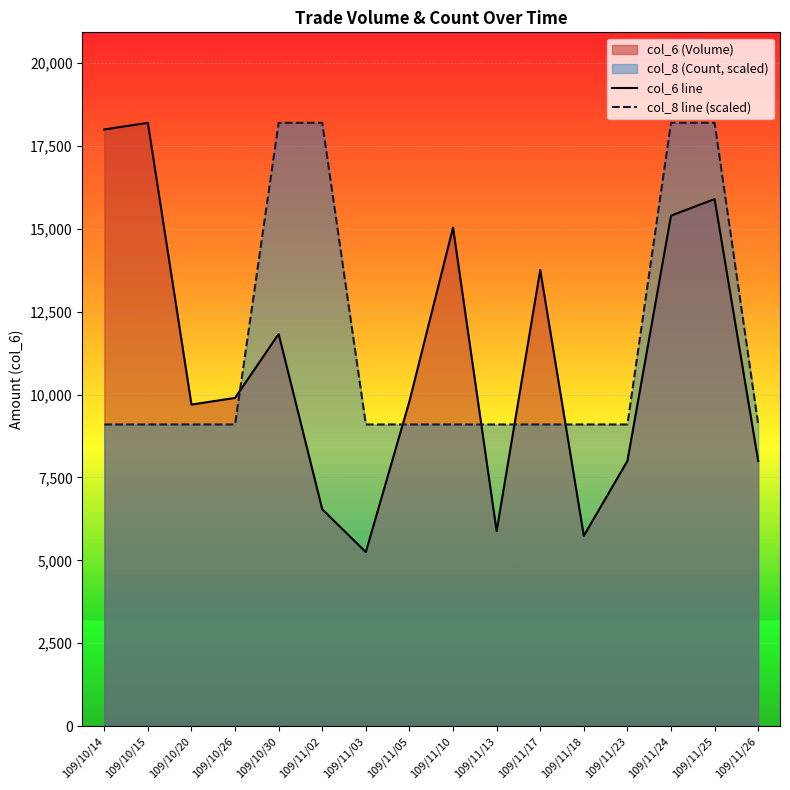

What is the greatest value displayed?

18200